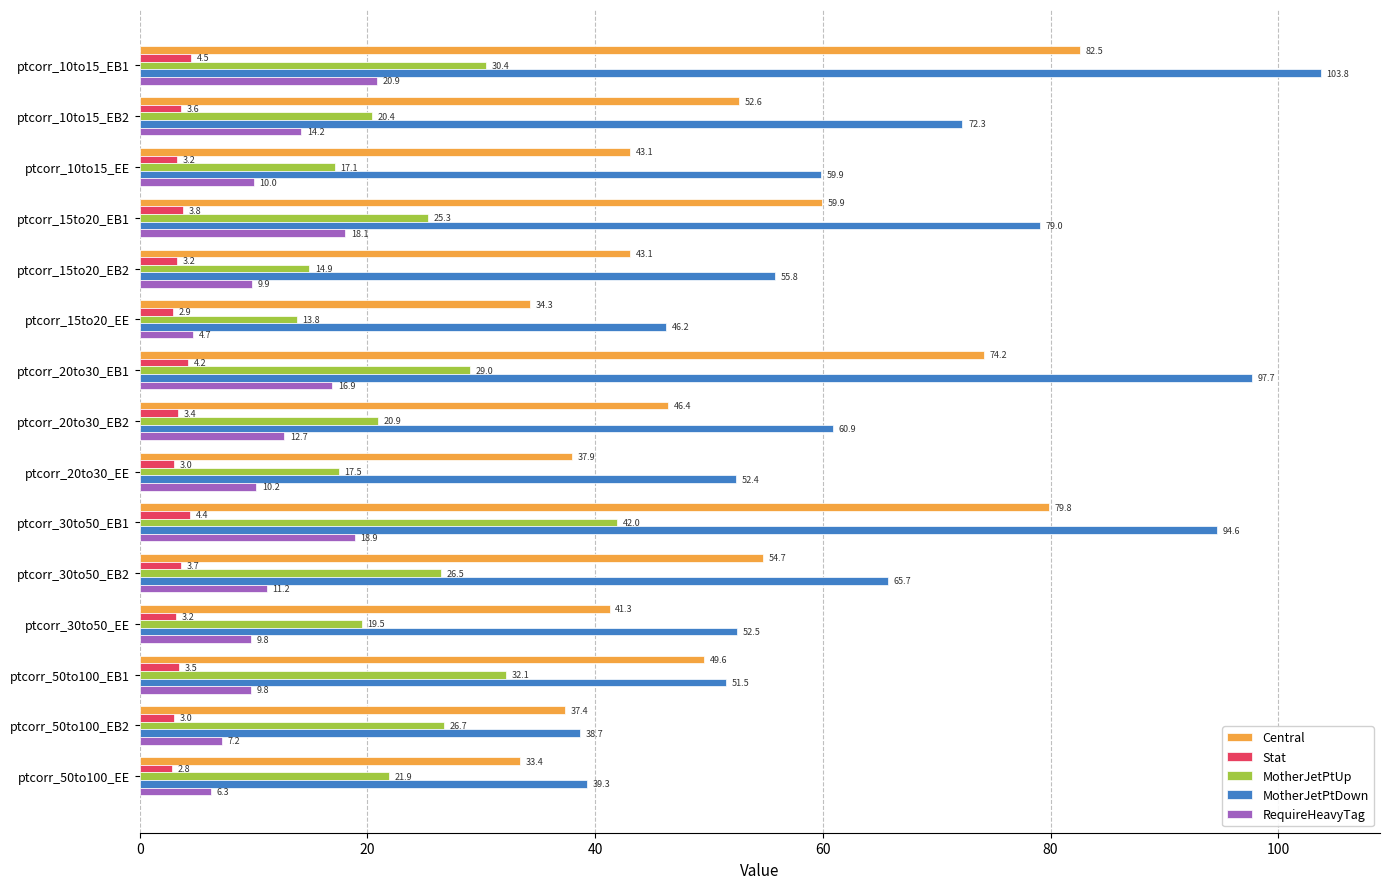

Rank the series by their maximum value, from lowest to highest.

Stat, RequireHeavyTag, MotherJetPtUp, Central, MotherJetPtDown